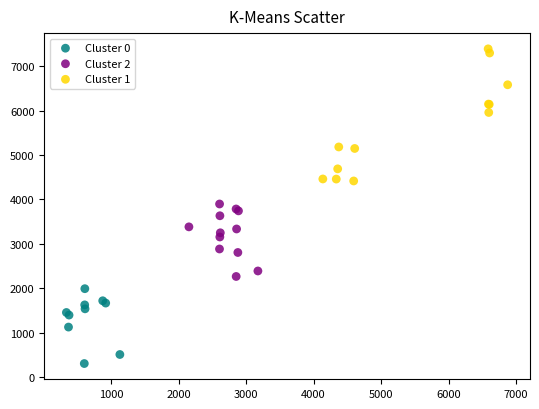

Which series has the widest spread of Y values?

Cluster 1